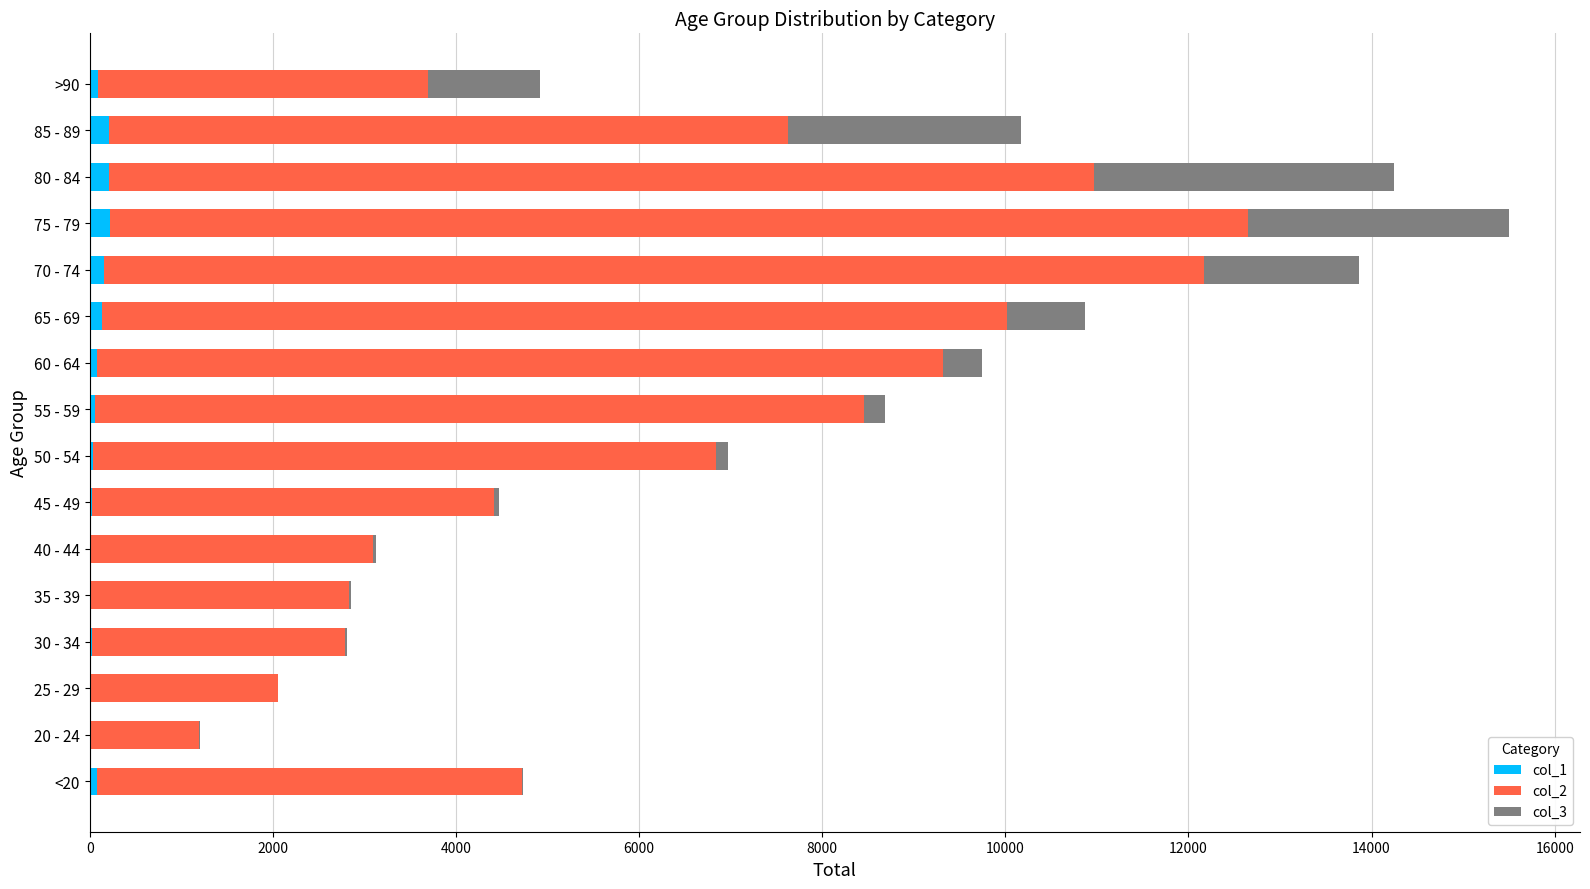

At which category is the sum across all series the highest?

75 - 79